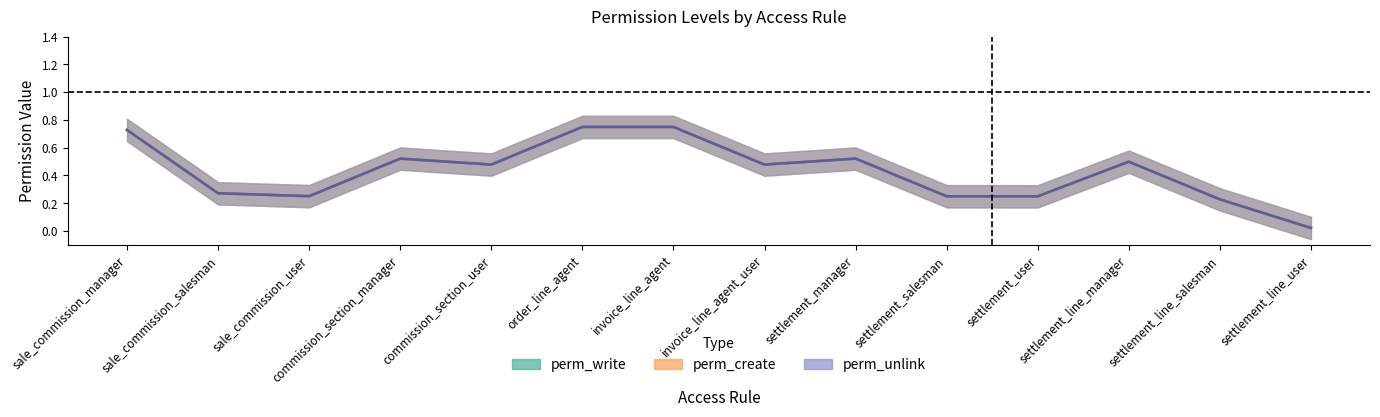

How many positive values does the perm_write series have?

6